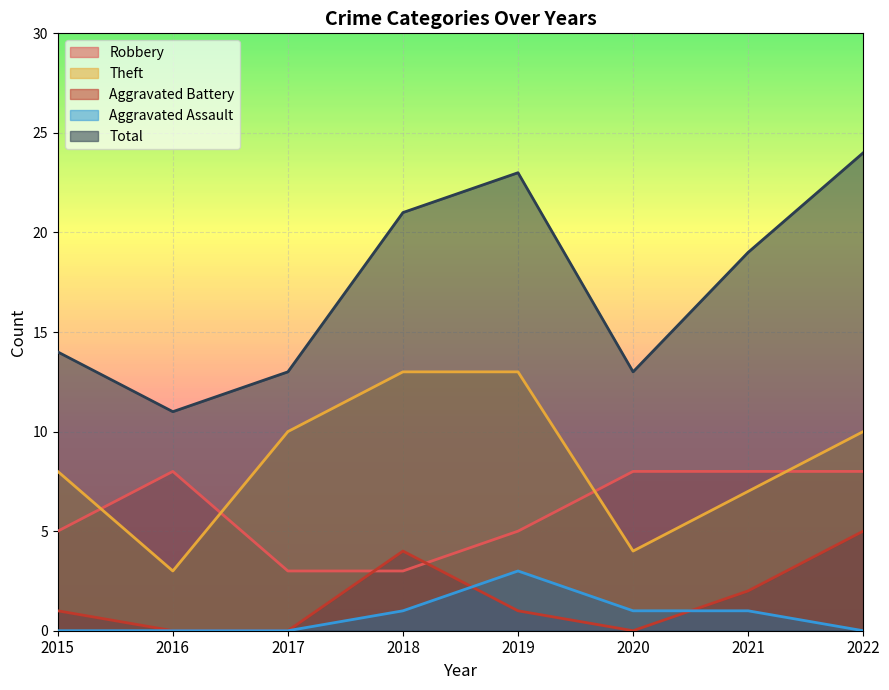

Which series ends up on top after the final intersection of Aggravated Battery and Aggravated Assault?

Aggravated Battery